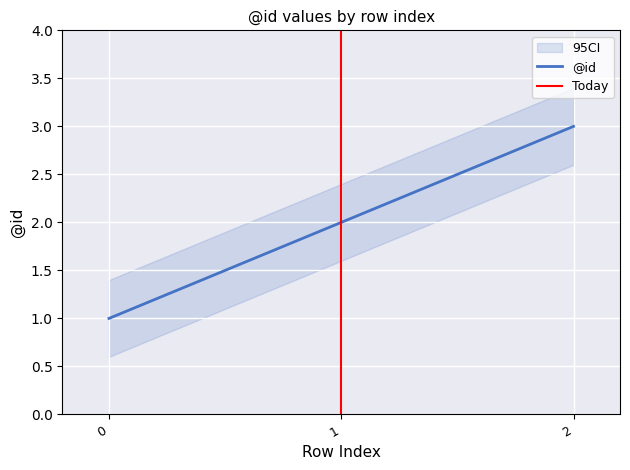

Where does the data first go above 2?

2